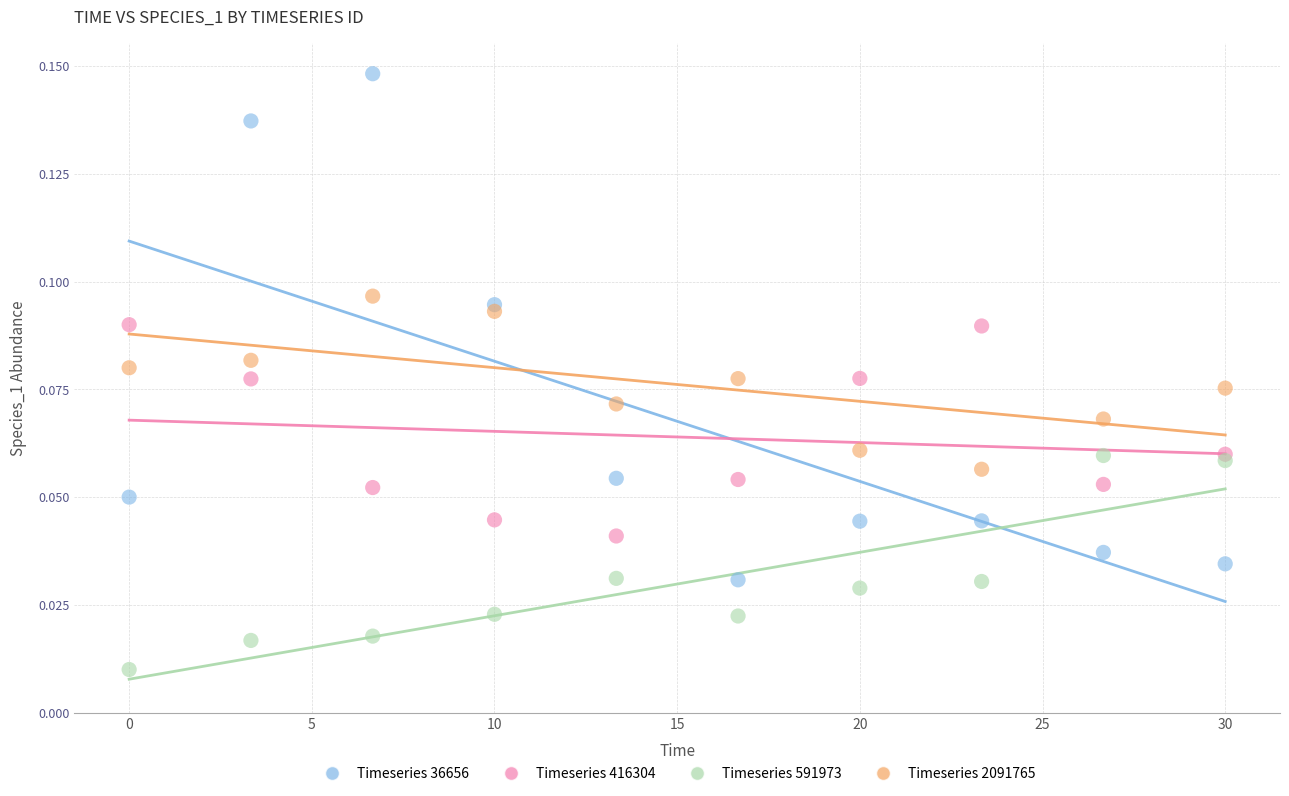

Which series has the widest spread of Y values?

Timeseries 36656